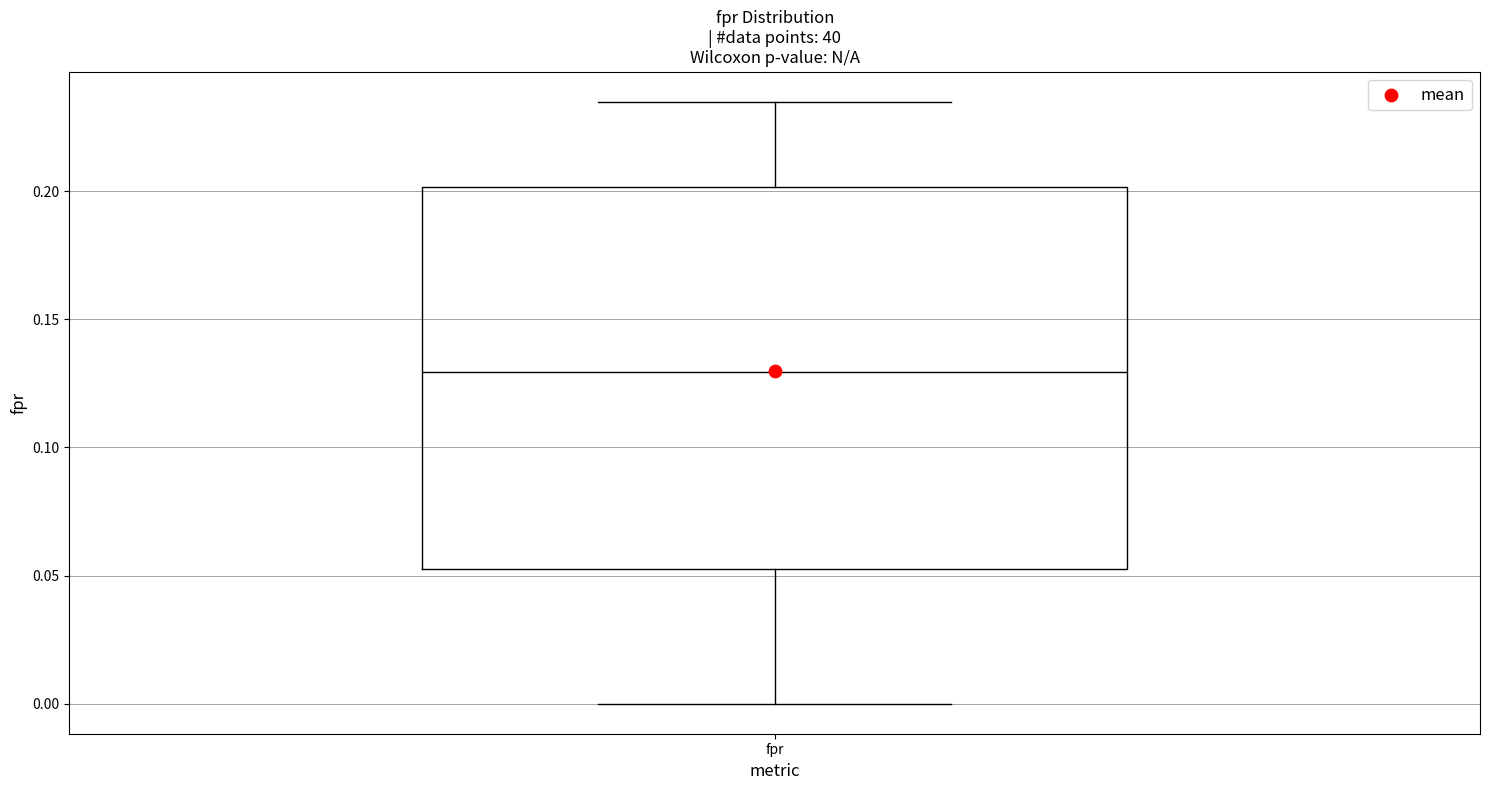

Read this box plot against the y-axis: the position of the median line, the range covered by the box, and the ends of both whiskers. The values are not printed on the chart, so give them approximately, as read against the axis.

median 0.130, box 0.055 to 0.200, whiskers 0.000 to 0.235